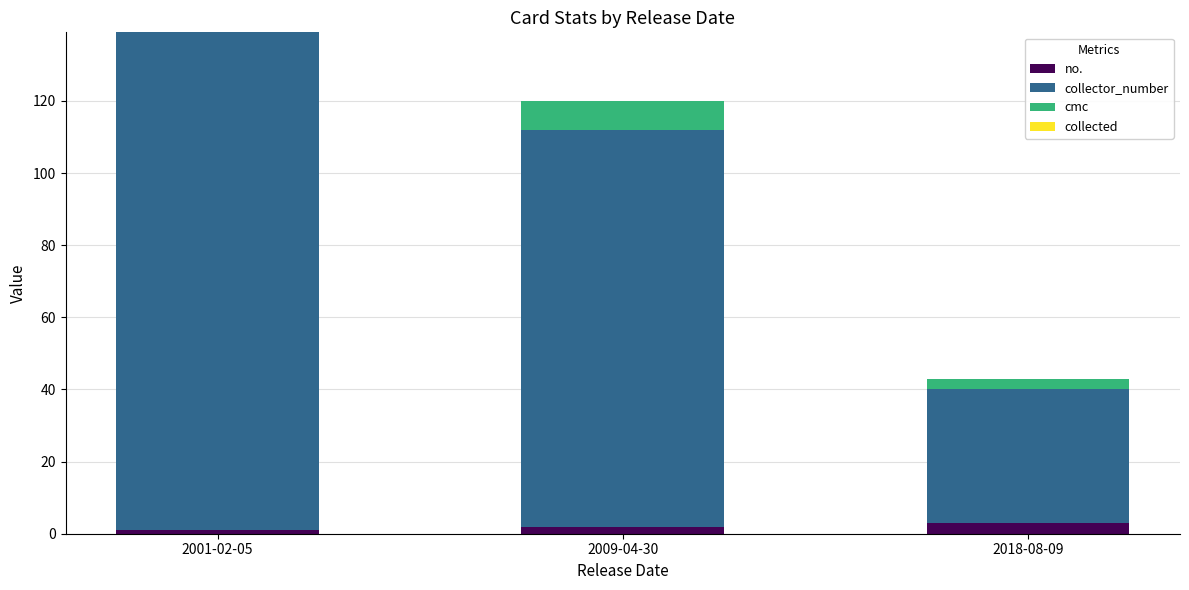

How many categories are shown in the chart?

3